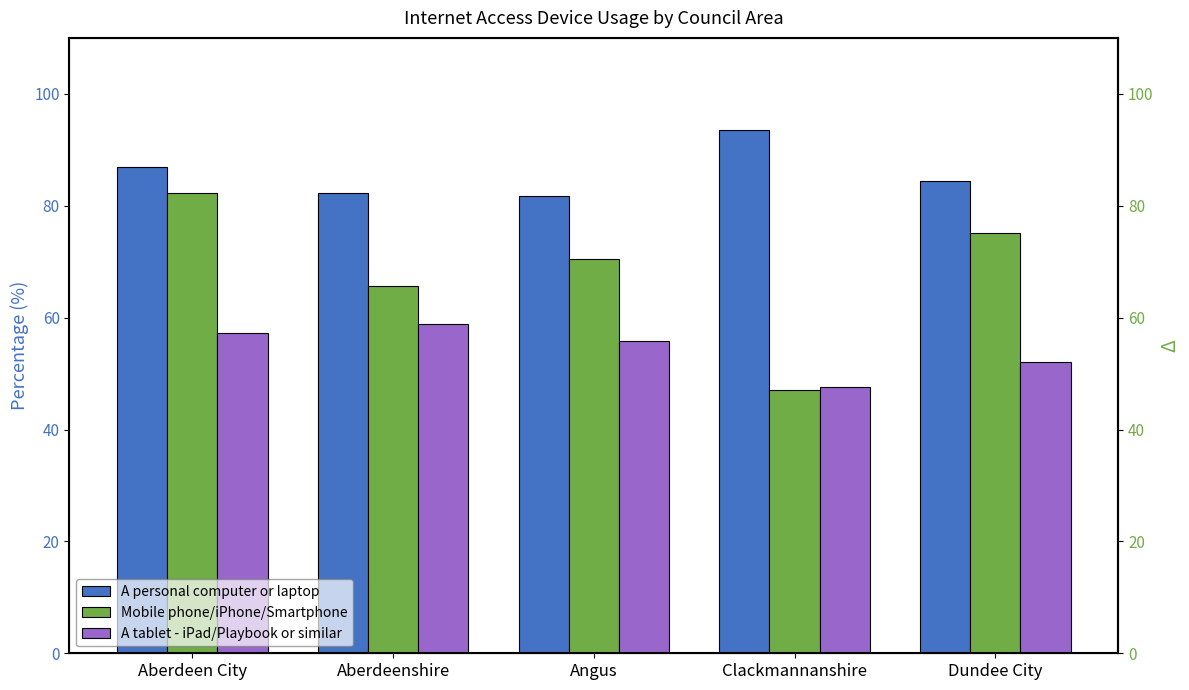

Read the Mobile phone/iPhone/Smartphone value at Aberdeenshire.

65.7